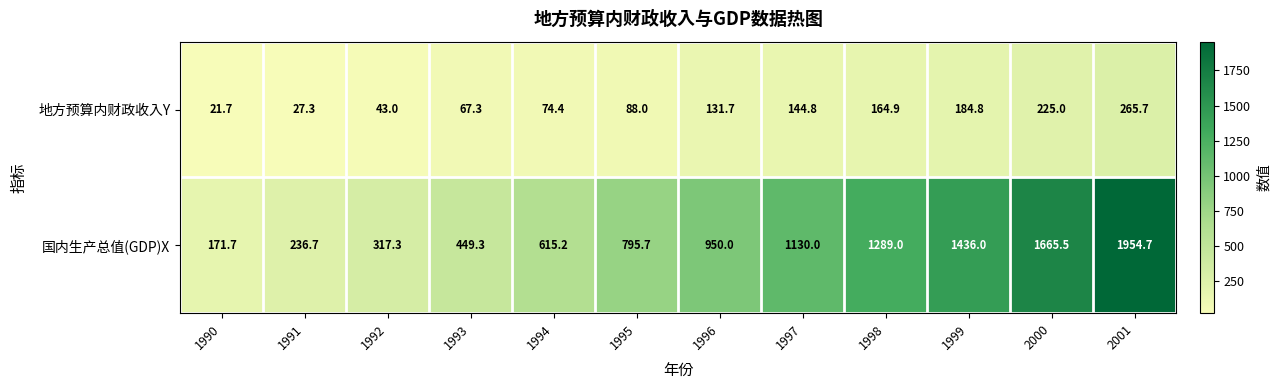

What is the smallest value displayed?

21.7